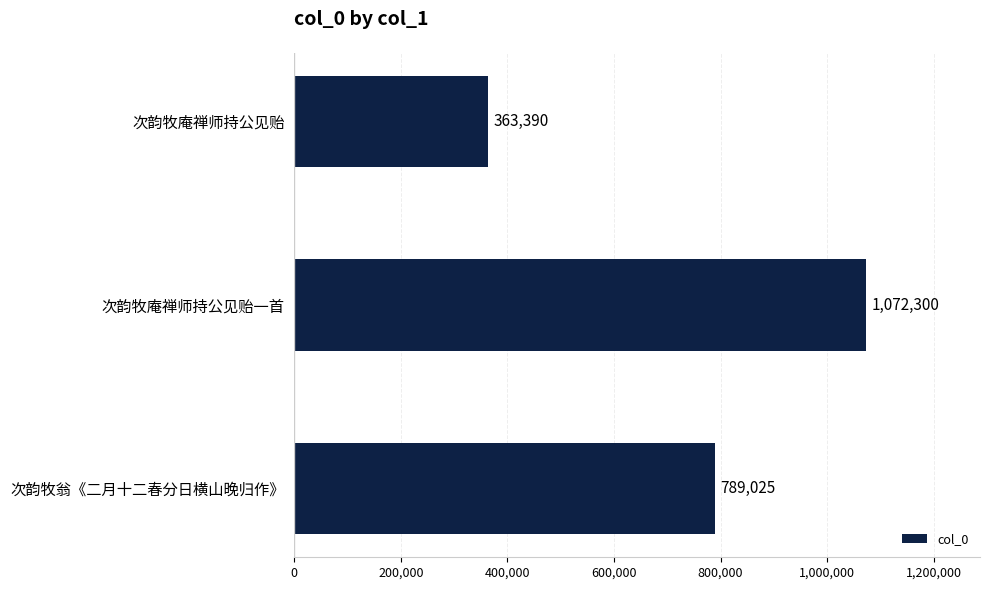

What is the value of the 1st bar from the top?

363390